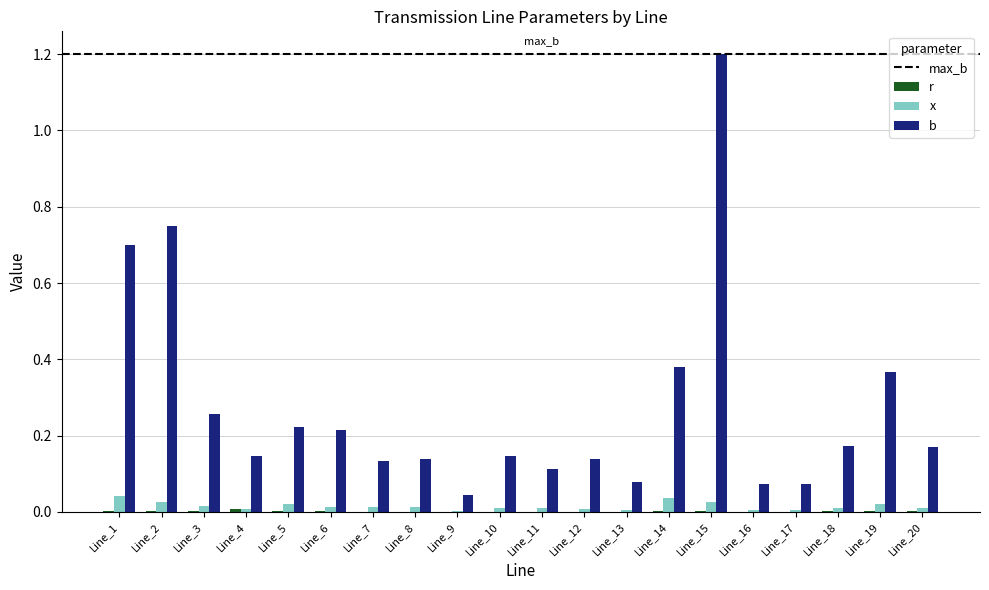

Where is r nearest to the value 0?

Line_9